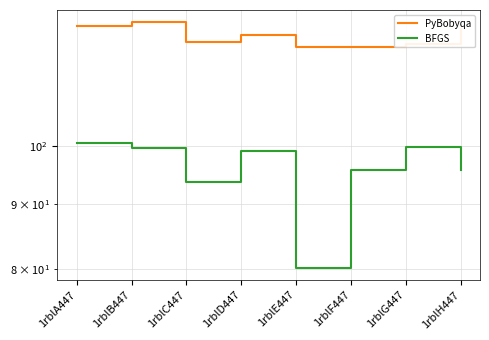

Between 1rblE447 and 1rblG447, which is larger?

1rblG447